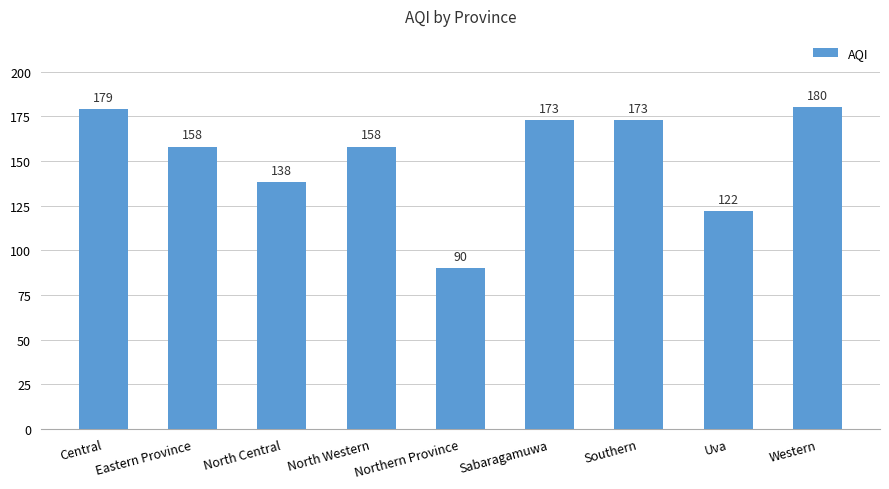

What is the ratio of the value at Western to the value at Northern Province?

2.0